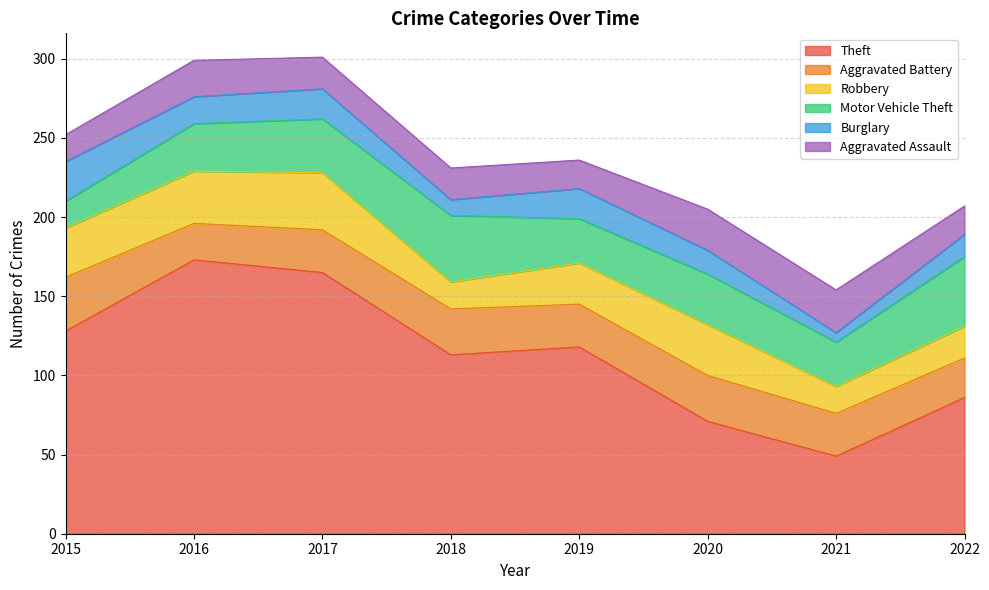

What is the difference between the maximum and minimum values in the Theft series?

124